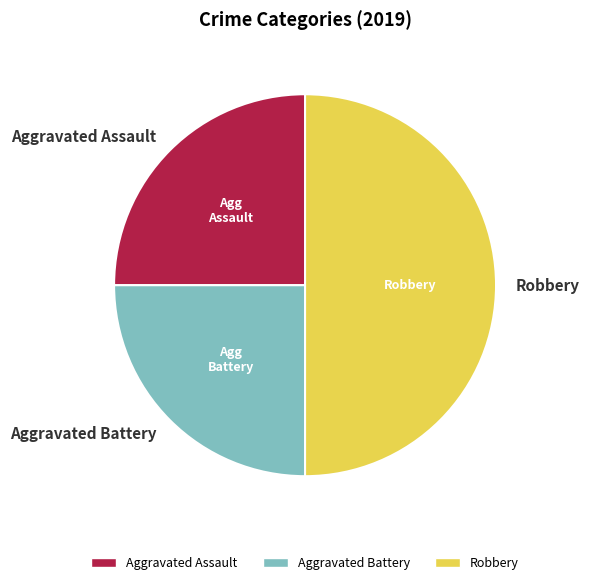

Does Aggravated Battery represent more than half of the total?

No